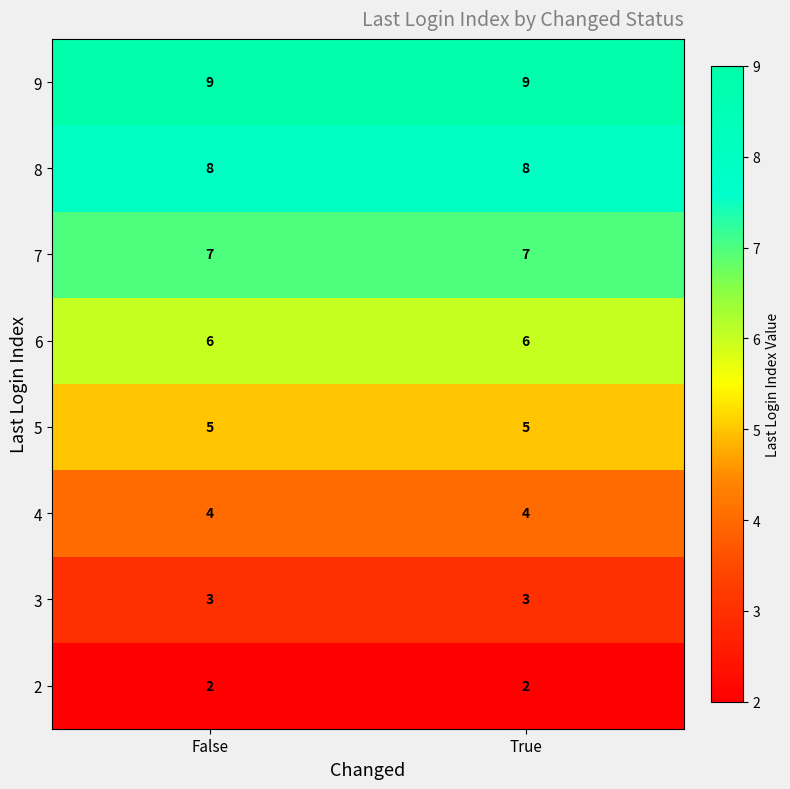

Rank the series by their maximum value, from highest to lowest.

9, 8, 7, 6, 5, 4, 3, 2